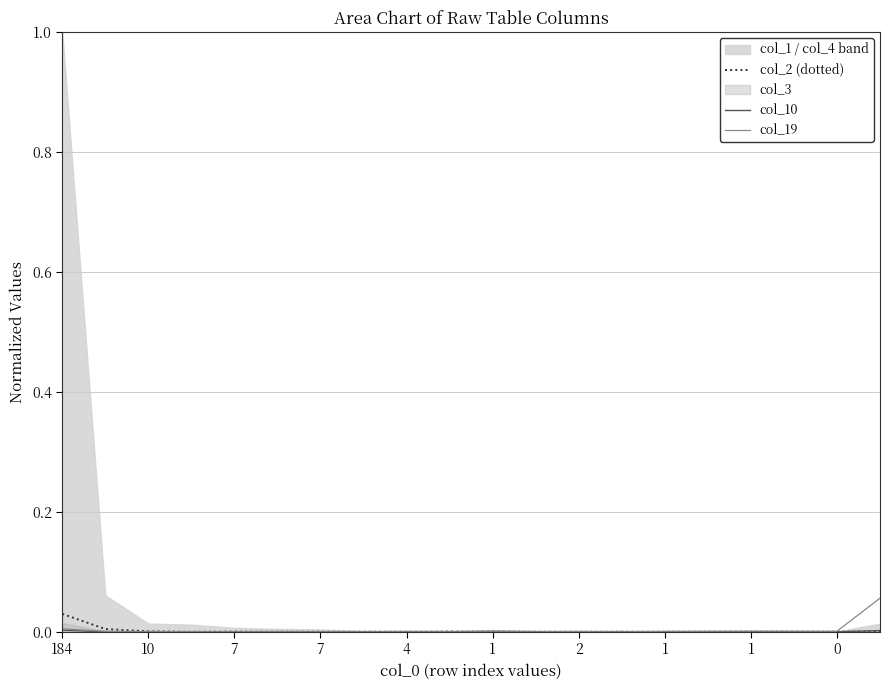

How many lines are shown in the chart?

3